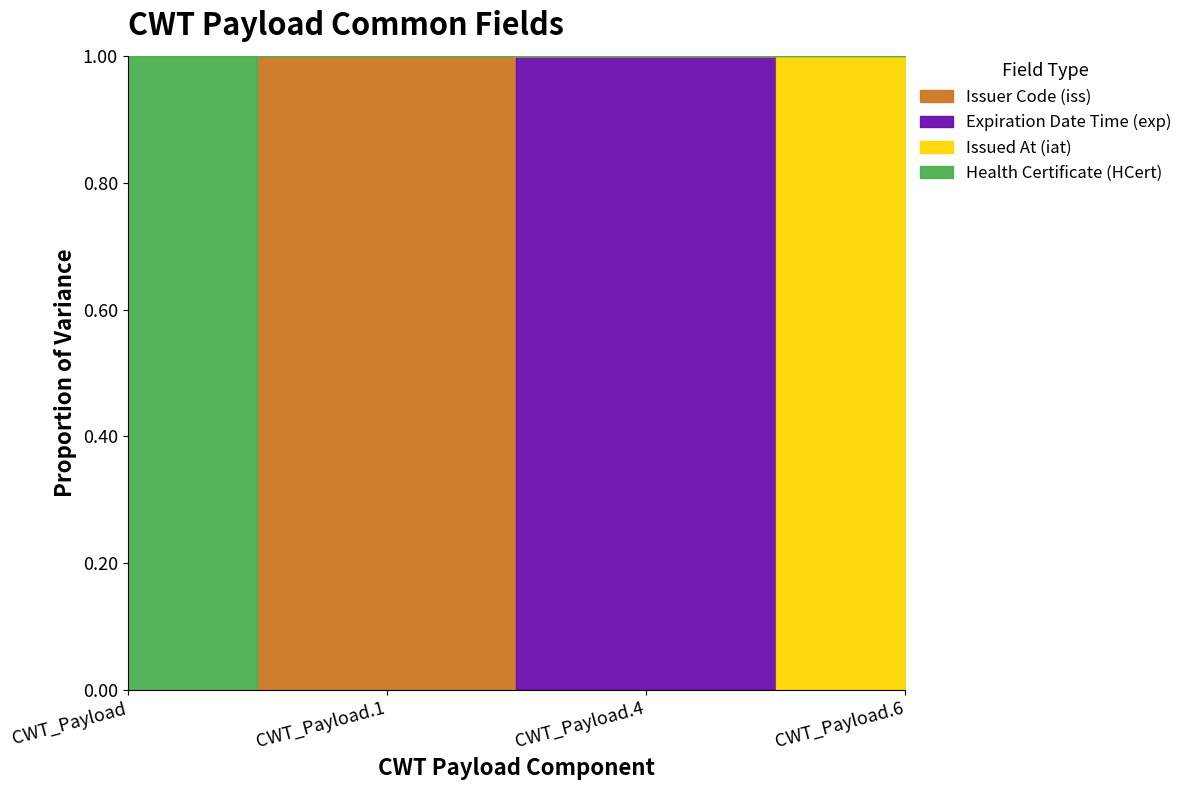

What is the label of the 1st point from the right?

CWT_Payload.6